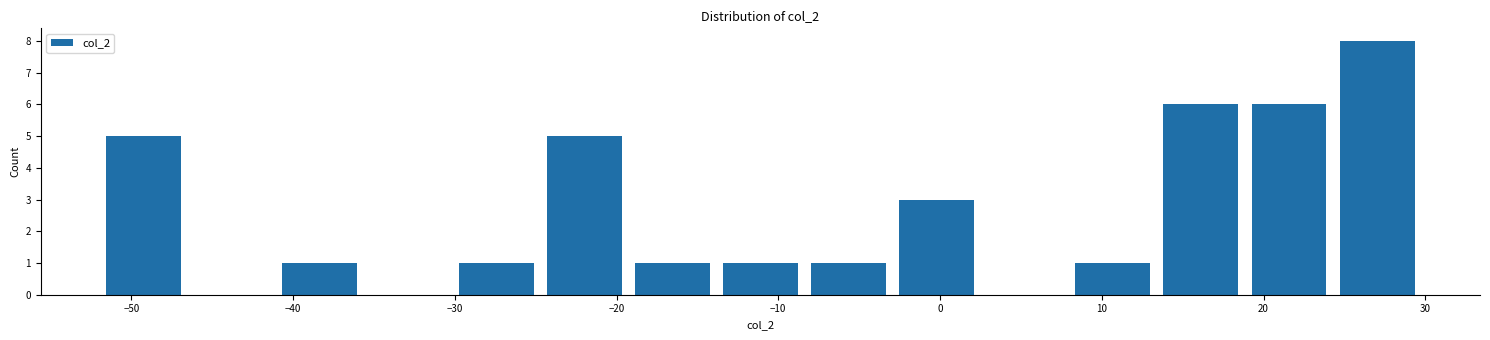

Reading left to right, transcribe this chart: for each bar, give the range it covers on the x-axis and its height. Neither the bar edges nor the heights are printed on the chart, so give them approximately, as read against the axes.

-52 to -47: 5
-47 to -41: 0
-41 to -36: 1
-36 to -30: 0
-30 to -25: 1
-25 to -19: 5
-19 to -14: 1
-14 to -8: 1
-8 to -3: 1
-3 to 3: 3
3 to 8: 0
8 to 13: 1
13 to 19: 6
19 to 24: 6
24 to 30: 8